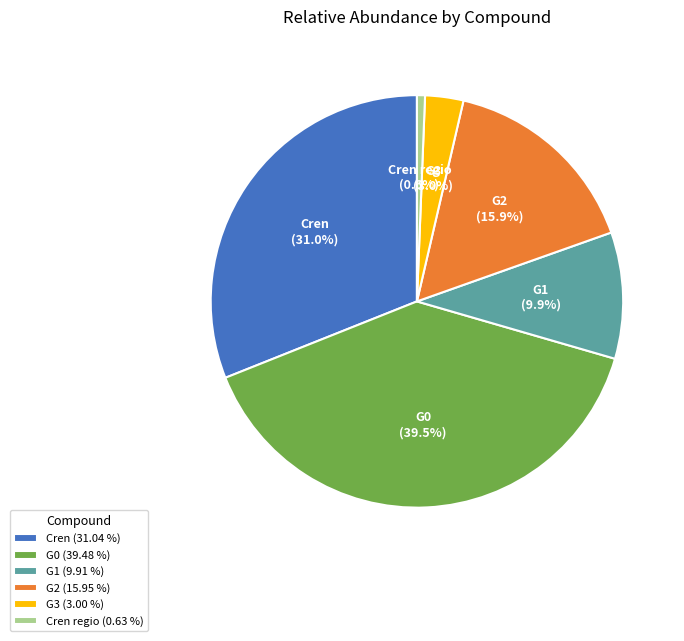

Does Cren regio represent more than half of the total?

No